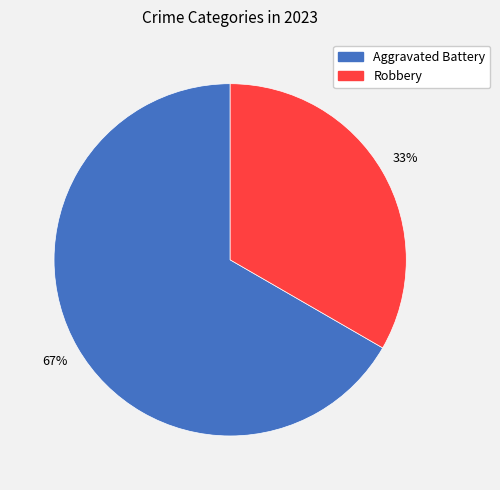

The Robbery slice represents 44% of the pie. True or false?

False